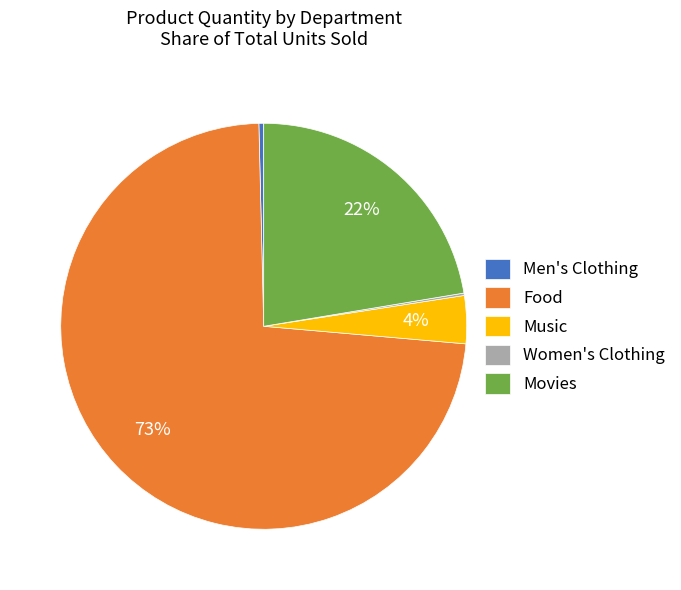

Between Movies and Food, which is larger?

Food